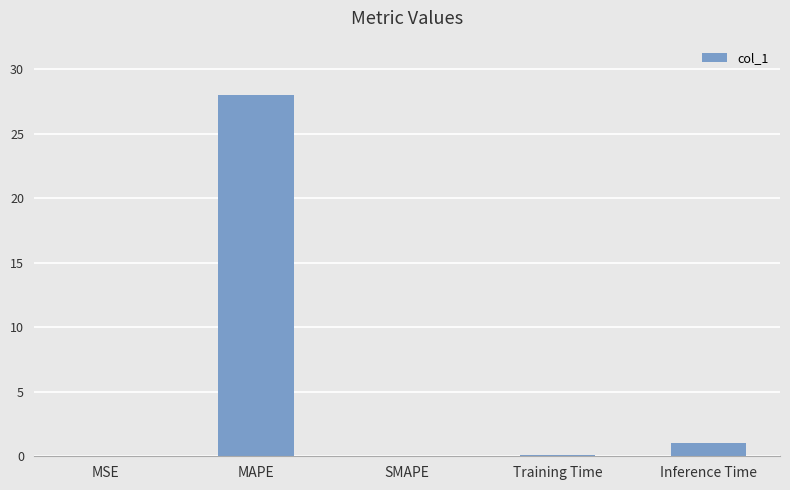

True or false: the data shows 0.1 at Training Time.

True